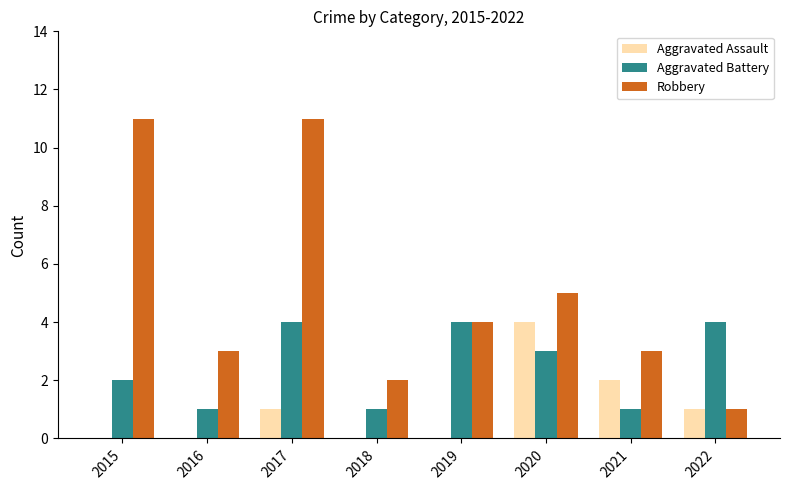

The Robbery series shows 11 at 2017. True or false?

True